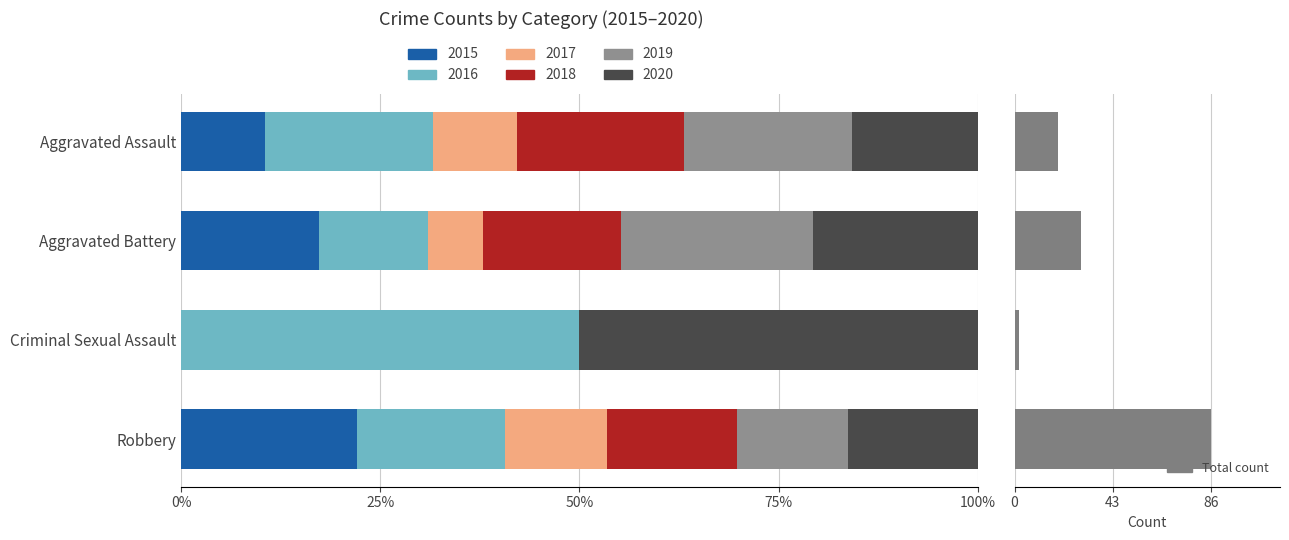

Reading left to right, what are all the values shown in this chart?

19	29	2	86